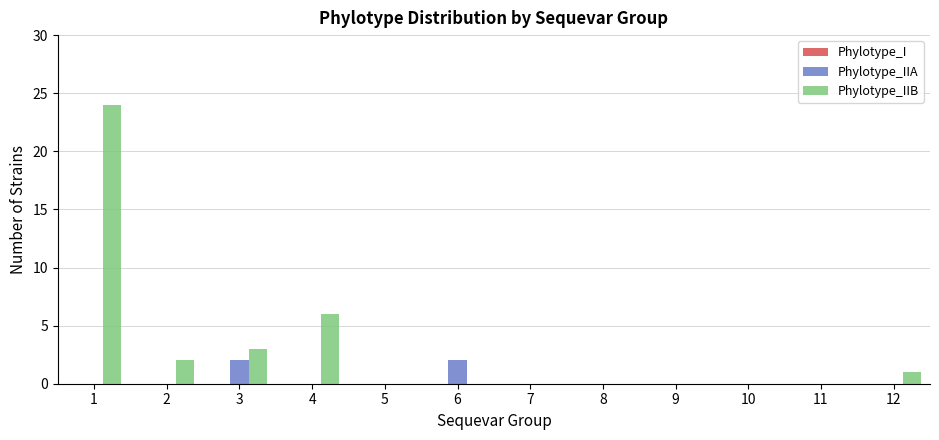

What is the spread (max minus min) of values at 2?

2